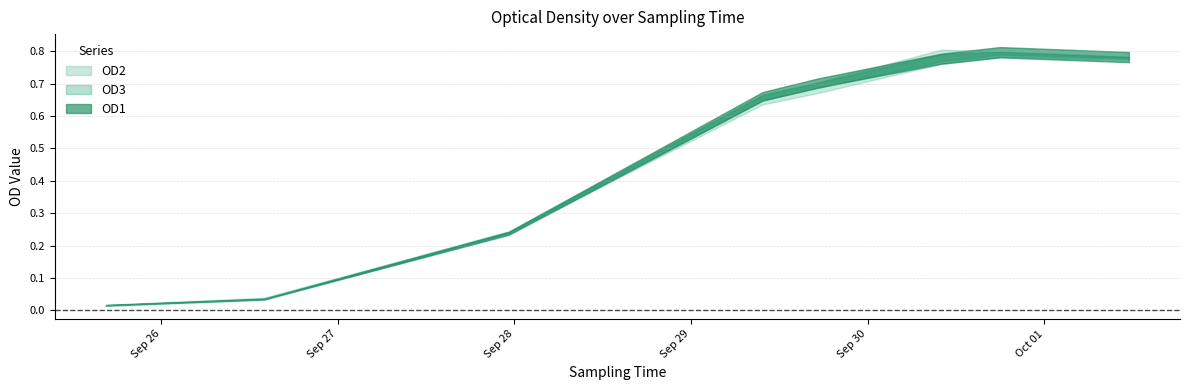

What is the value of the OD1 point at the 4th from the left?

0.7